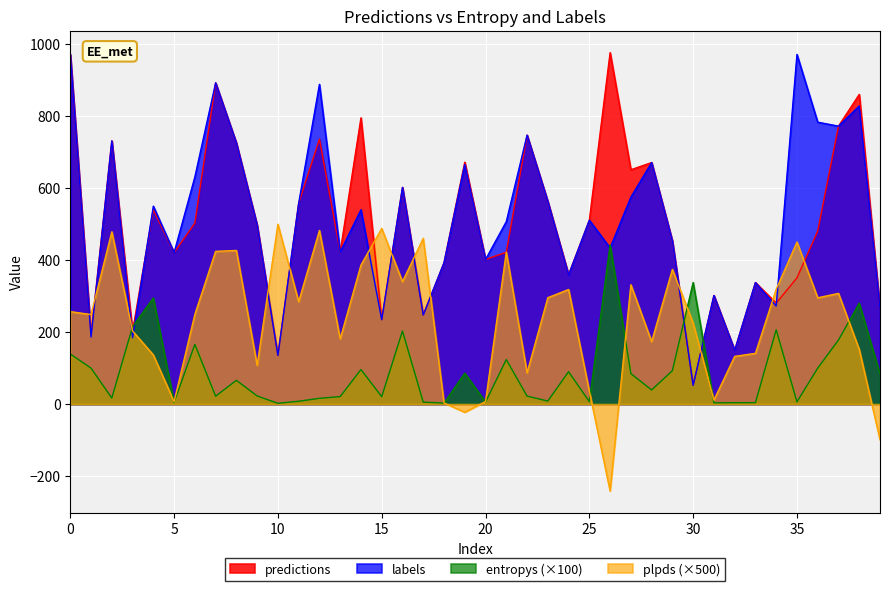

Reading left to right, extract all data points from this chart.

predictions: 970.0	192.0	730.0	202.0	539.0	420.0	502.0	891.0	724.0	496.0	135.0	557.0	735.0	422.0	794.0	234.0	601.0	247.0	392.0	671.0	401.0	421.0	746.0	562.0	359.0	510.0	975.0	650.0	670.0	452.0	52.0	301.0	149.0	337.0	280.0	350.0	480.0	771.0	859.0	265.0
entropys: 138.8	99.5	16.5	214.6	294.2	4.6	165.5	21.6	65.8	22.4	1.9	7.7	15.8	20.6	95.6	20.4	202.5	5.3	2.6	85.6	5.4	123.4	21.9	8.2	89.6	6.6	441.6	84.3	39.1	92.4	337.2	3.3	3.6	3.7	206.0	6.0	99.6	177.5	279.7	83.4
labels: 970.0	186.0	730.0	184.0	549.0	420.0	630.0	891.0	724.0	496.0	135.0	557.0	887.0	422.0	539.0	234.0	601.0	247.0	392.0	665.0	401.0	506.0	746.0	562.0	358.0	510.0	433.0	574.0	670.0	452.0	52.0	301.0	149.0	337.0	272.0	970.0	782.0	771.0	827.0	265.0
plpds: 256.4	248.2	477.9	202.5	136.1	6.5	248.9	423.6	426.1	107.2	498.9	283.8	481.7	180.7	385.5	487.1	339.6	459.7	2.8	-22.9	6.9	421.3	86.5	295.0	317.7	35.6	-241.4	330.9	173.1	373.5	224.6	11.0	132.2	140.6	318.4	449.5	294.7	307.0	151.4	-99.0